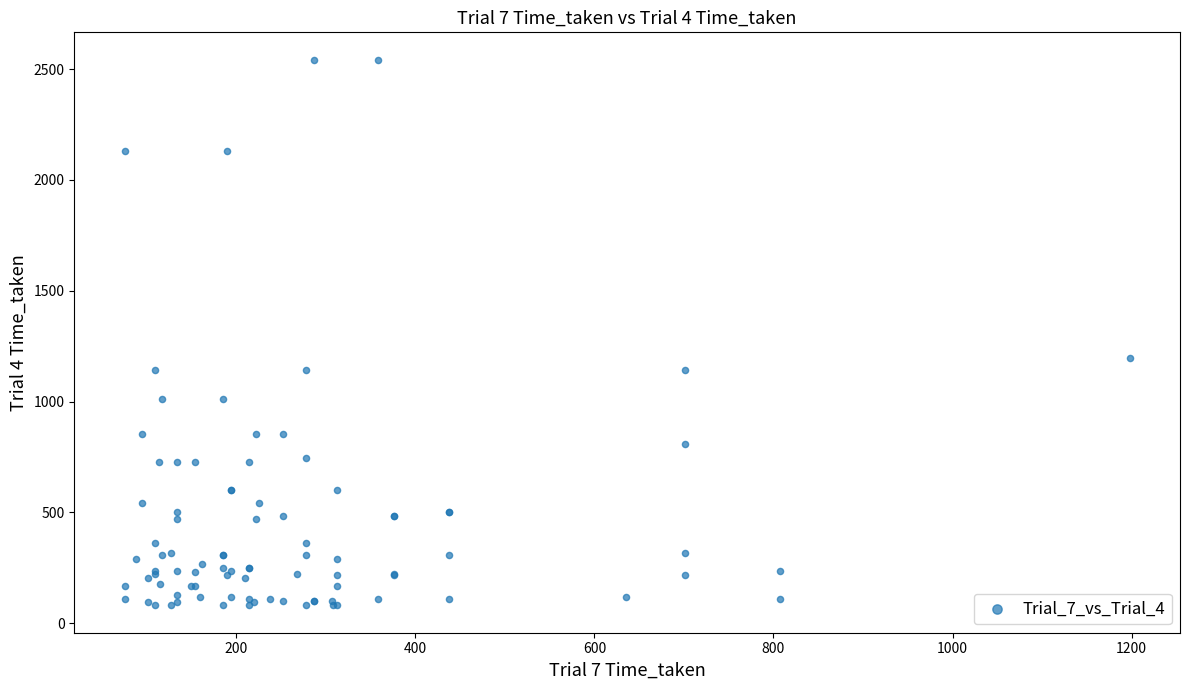

What Y value in the scatter plot is closest to 1311?

1195